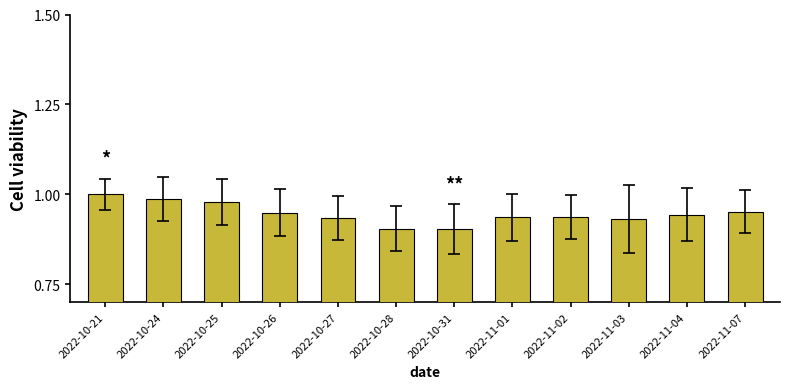

What is the label of the 1st bar from the left?

2022-10-21